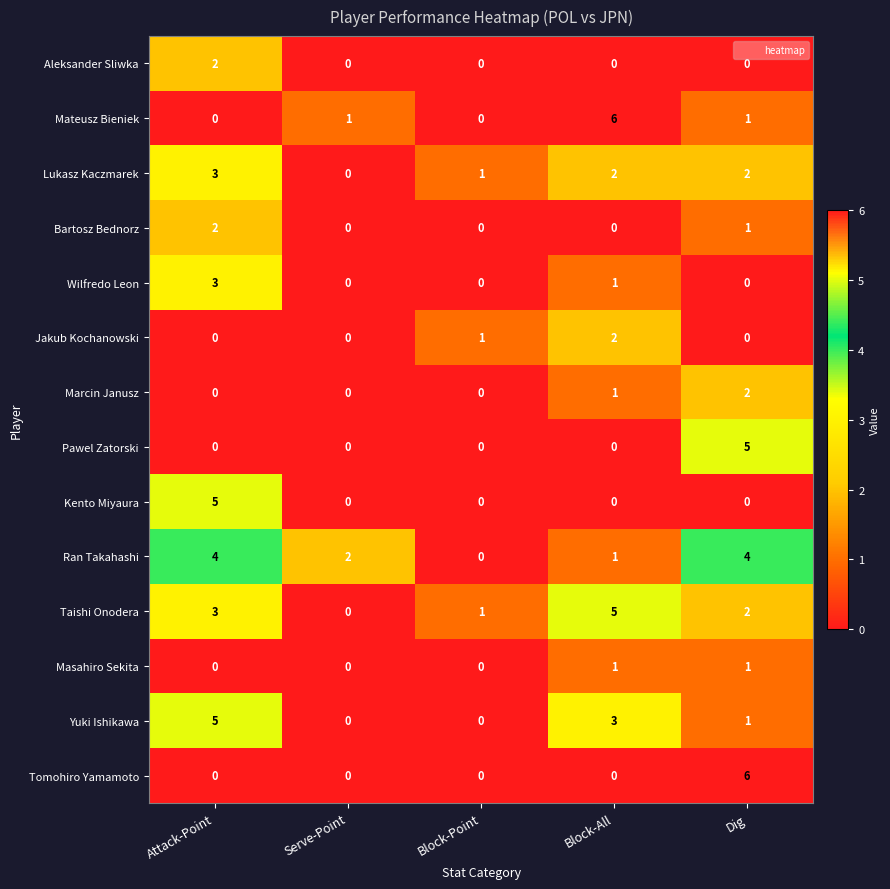

How many series are shown in this chart?

14